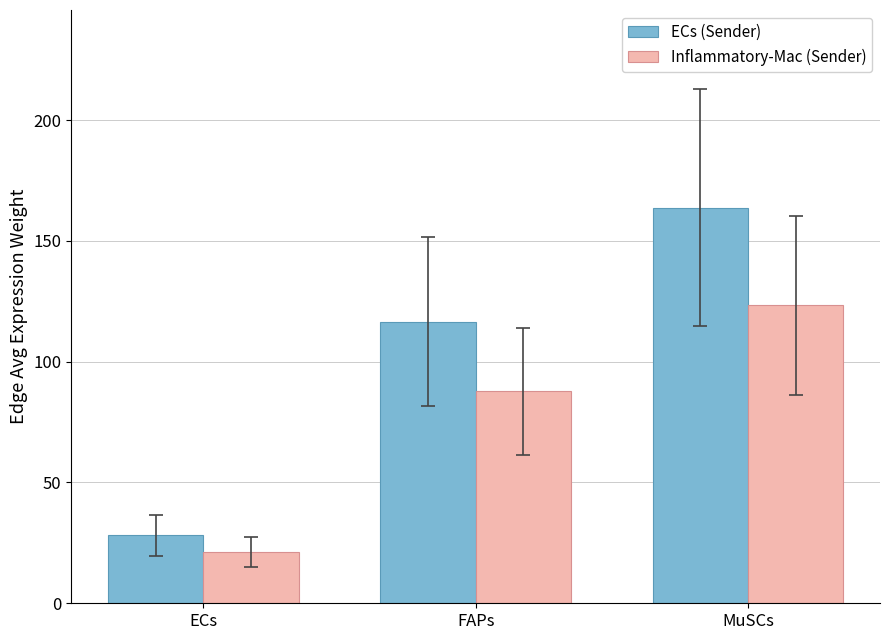

Where does the Inflammatory-Mac (Sender) series first go above 87?

FAPs